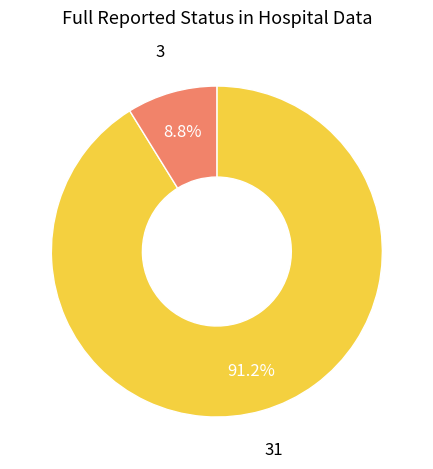

Does any single category account for the majority?

Yes